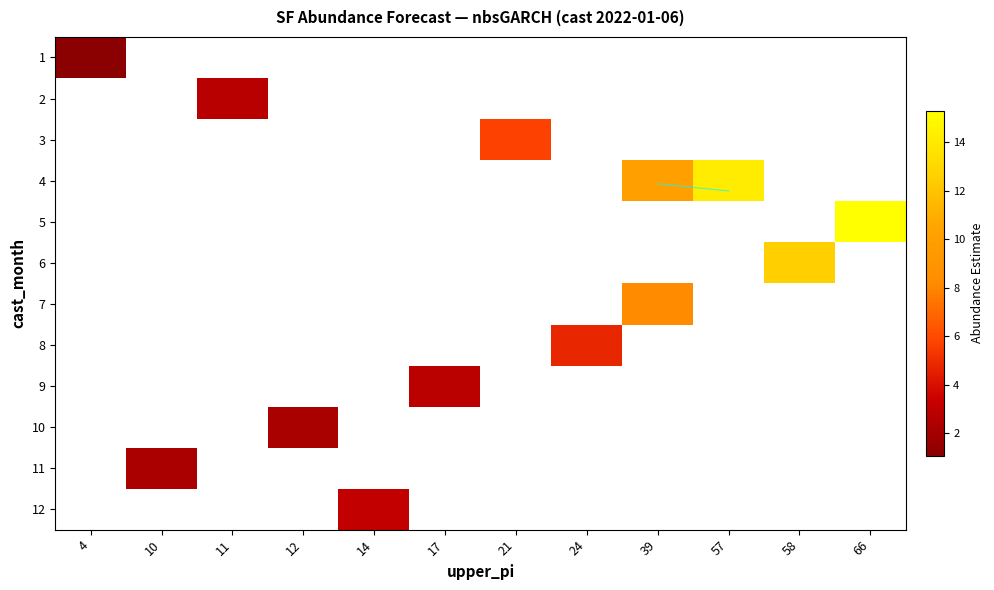

How many data points does each series have?

12